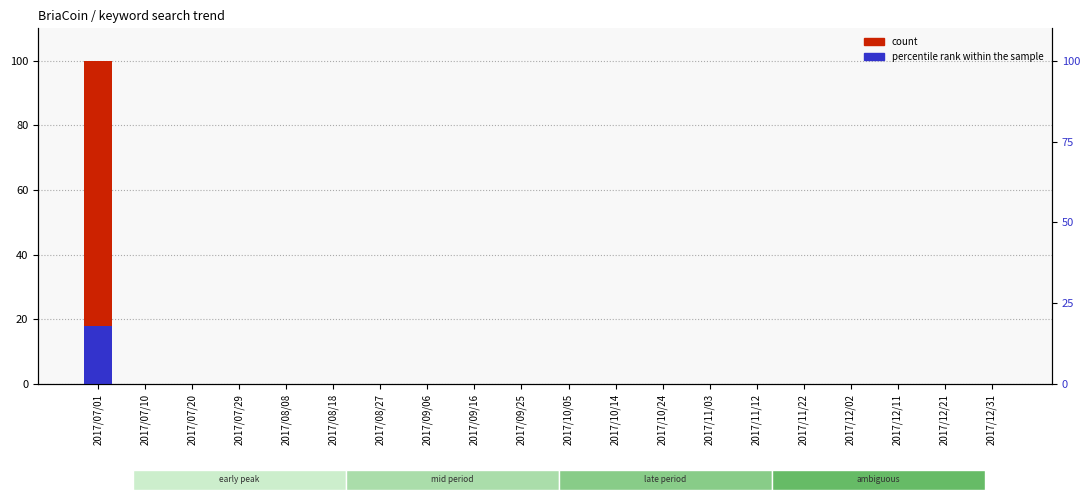

What is the difference between the maximum and minimum values in the percentile rank within the sample series?

18